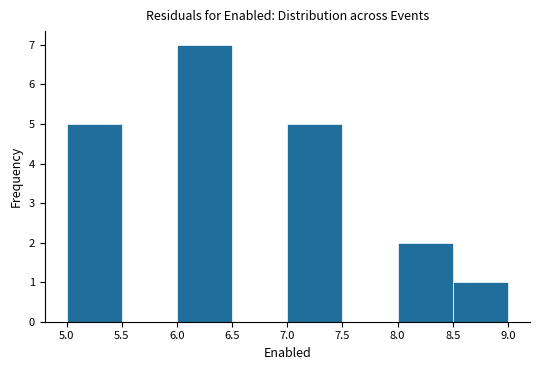

Reading left to right, transcribe this chart: for each bar, give the range it covers on the x-axis and its height. The values are not printed on the chart, so give them approximately, as read against the axis.

5.0 to 5.5: 5
5.5 to 6.0: 0
6.0 to 6.5: 7
6.5 to 7.0: 0
7.0 to 7.5: 5
7.5 to 8.0: 0
8.0 to 8.5: 2
8.5 to 9.0: 1